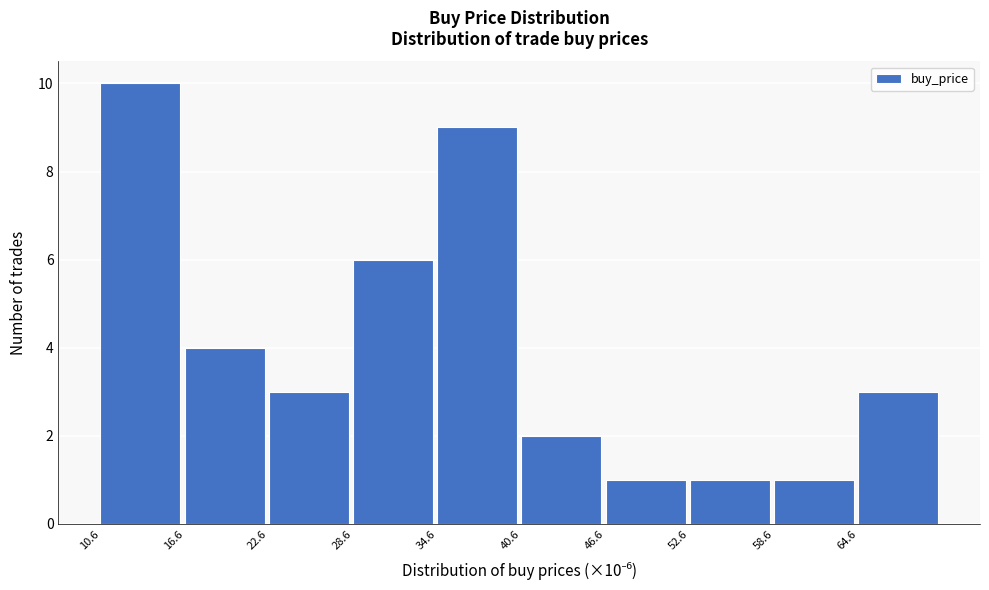

Over which range of the x-axis is the bar tallest?

11 to 17